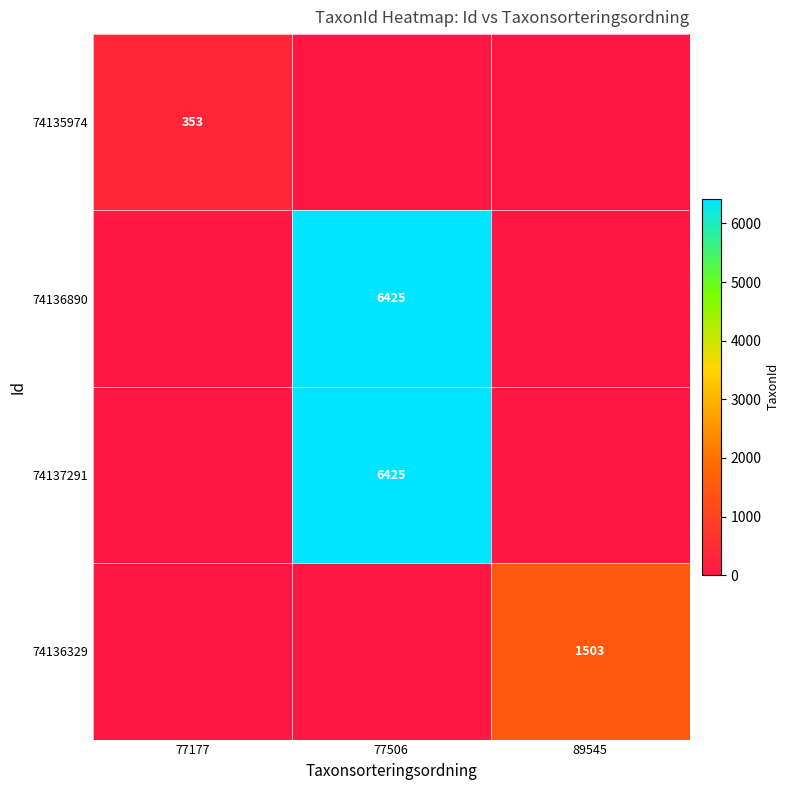

Which has a higher value, 77506 or 89545?

77506